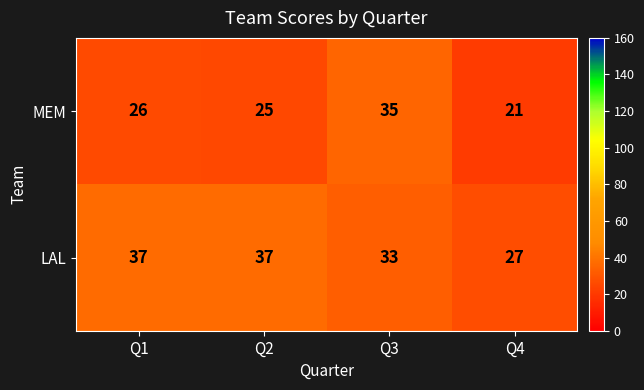

Rank the series by their maximum value, from highest to lowest.

LAL, MEM